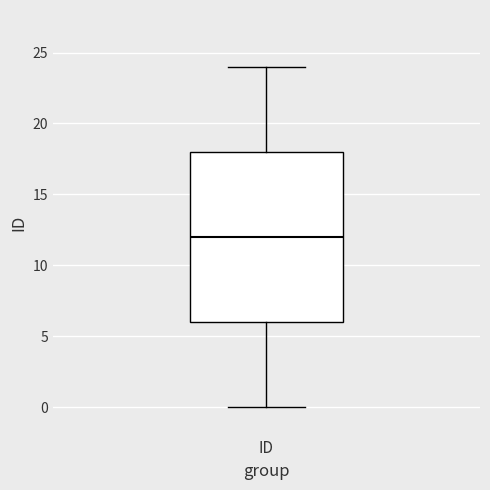

Read this box plot against the y-axis: the position of the median line, the range covered by the box, and the ends of both whiskers. The values are not printed on the chart, so give them approximately, as read against the axis.

median 12, box 6 to 18, whiskers 0 to 24